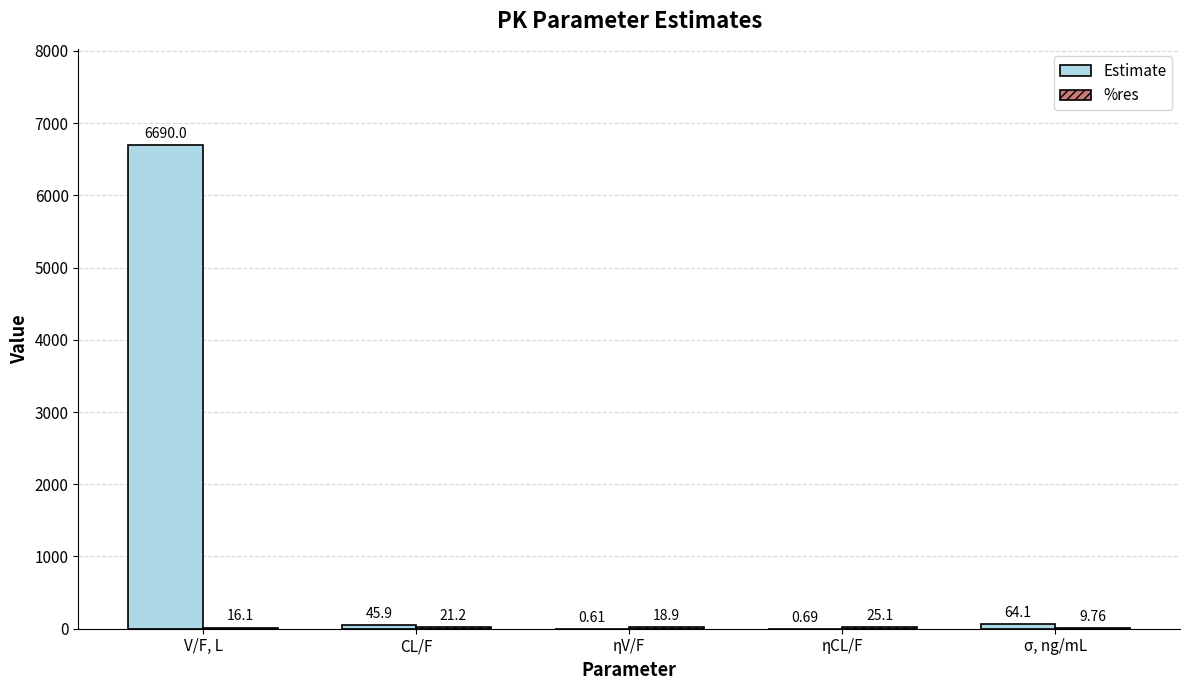

What is the spread (max minus min) of values at CL/F?

24.7